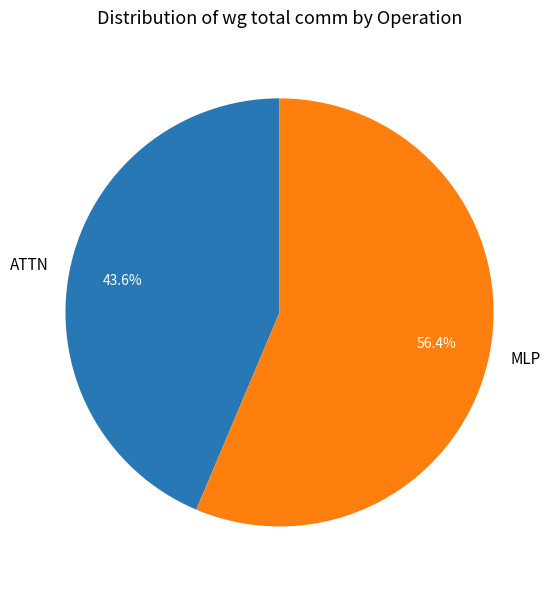

Which category accounts for the majority?

MLP